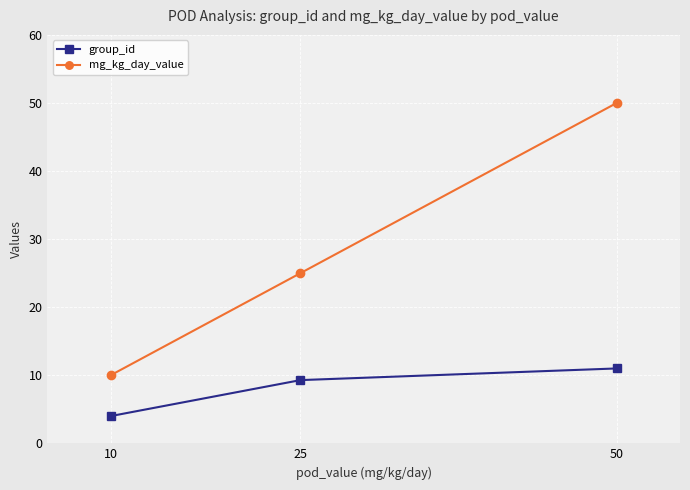

Reading right to left, transcribe all the data shown in this chart.

group_id: 50=11.0	25=9.3	10=4.0
mg_kg_day_value: 50=50.0	25=25.0	10=10.0